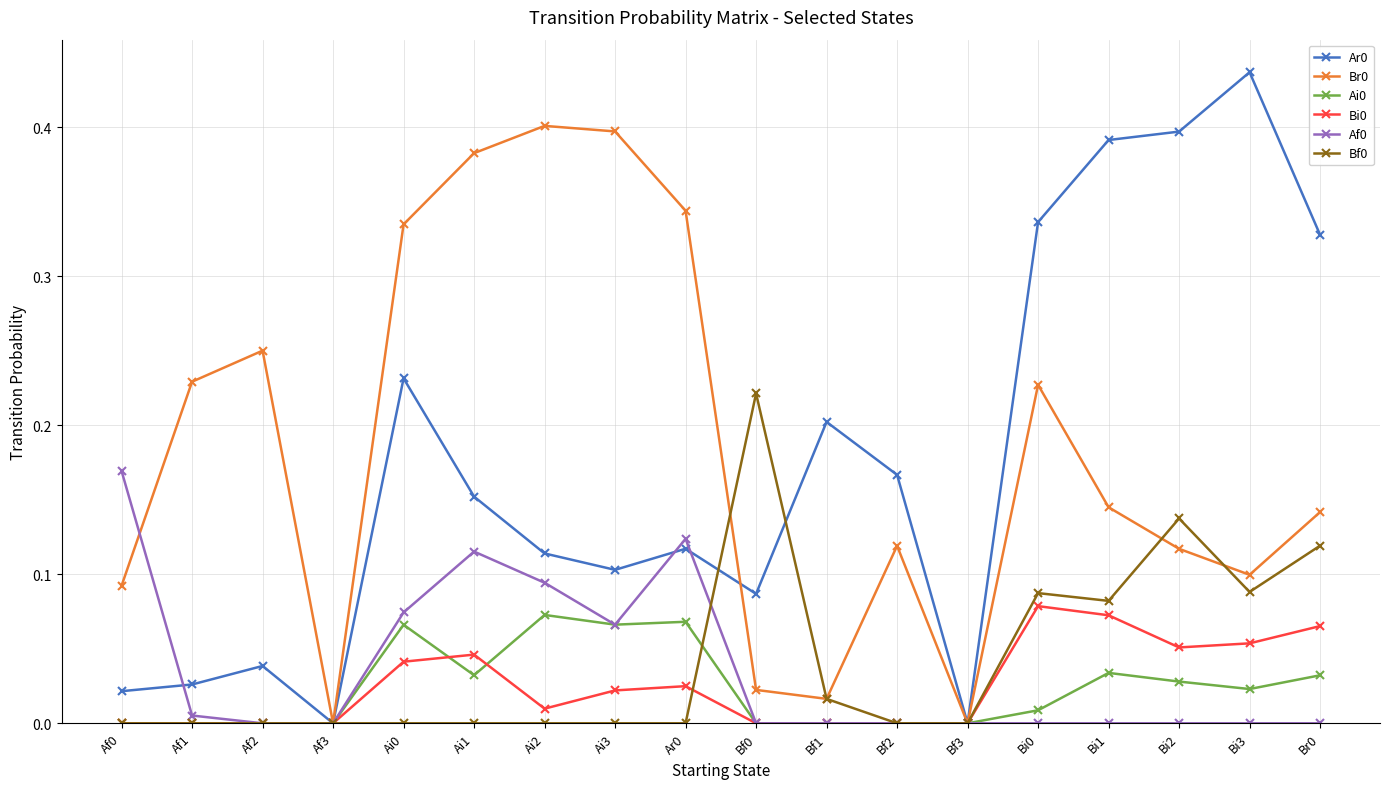

How many lines are shown in the chart?

6